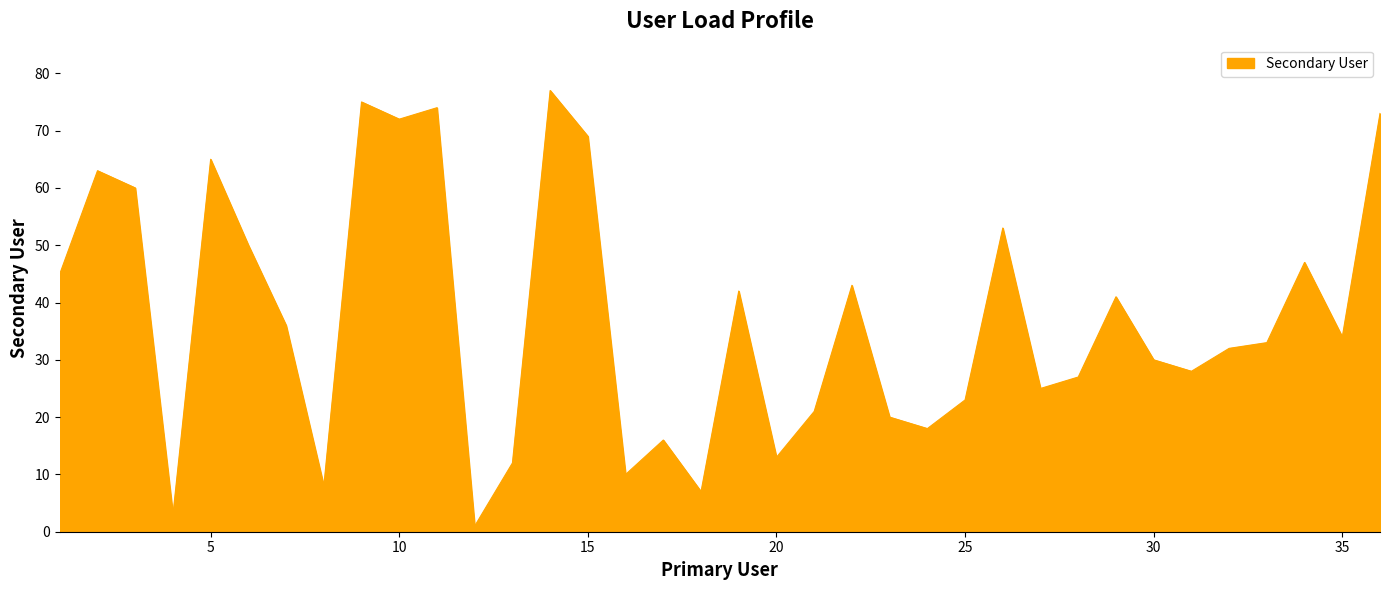

What is the greatest value displayed?

77